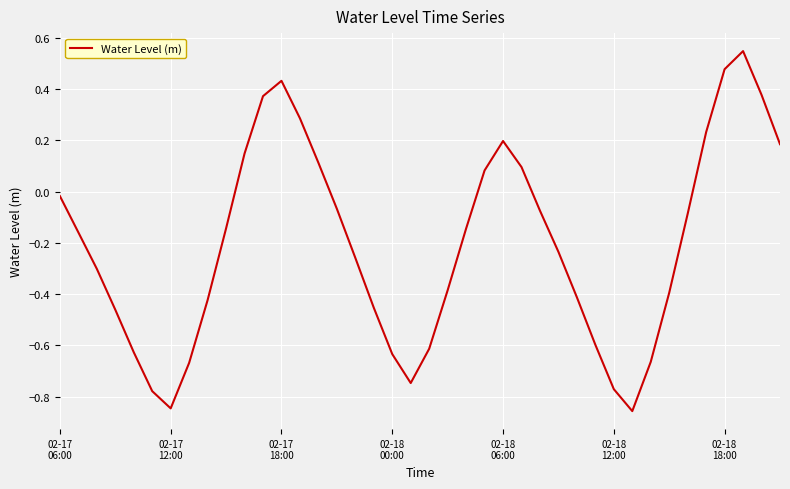

How many categories are shown in the chart?

40